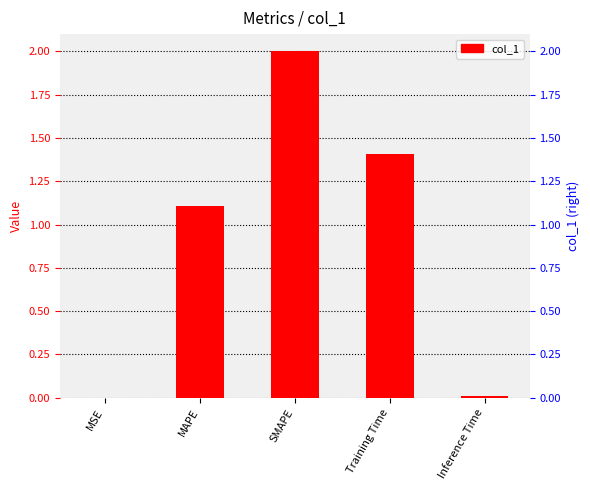

What is the change in value from MSE to SMAPE?

+2.0